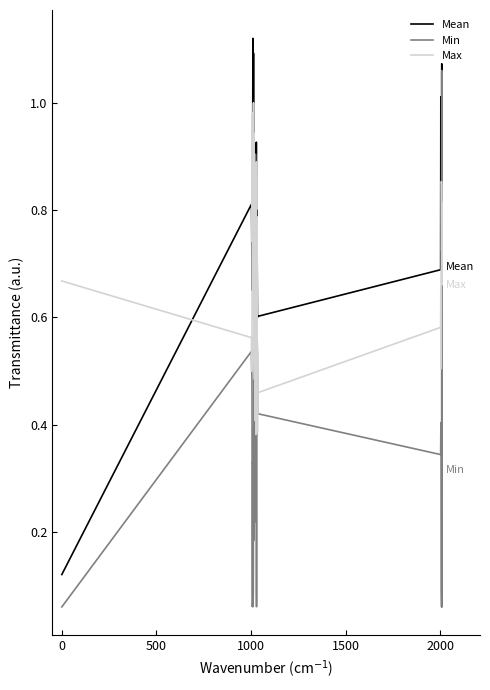

Which series ends up on top after the final intersection of Mean and Min?

Mean